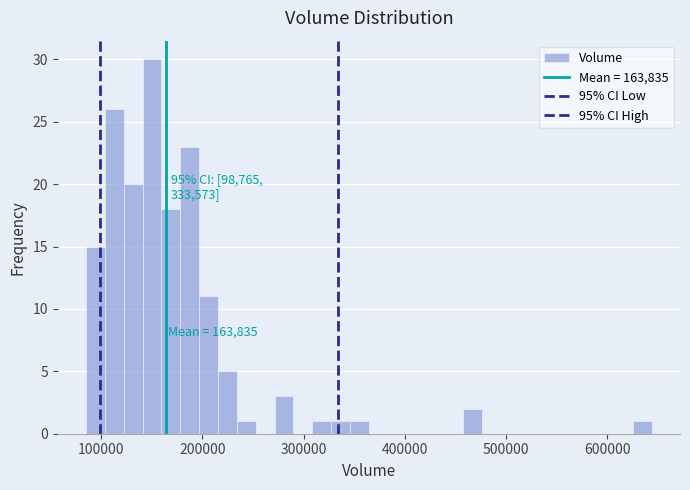

Read against the x-axis, roughly where is the centre of the tallest bar?

150000